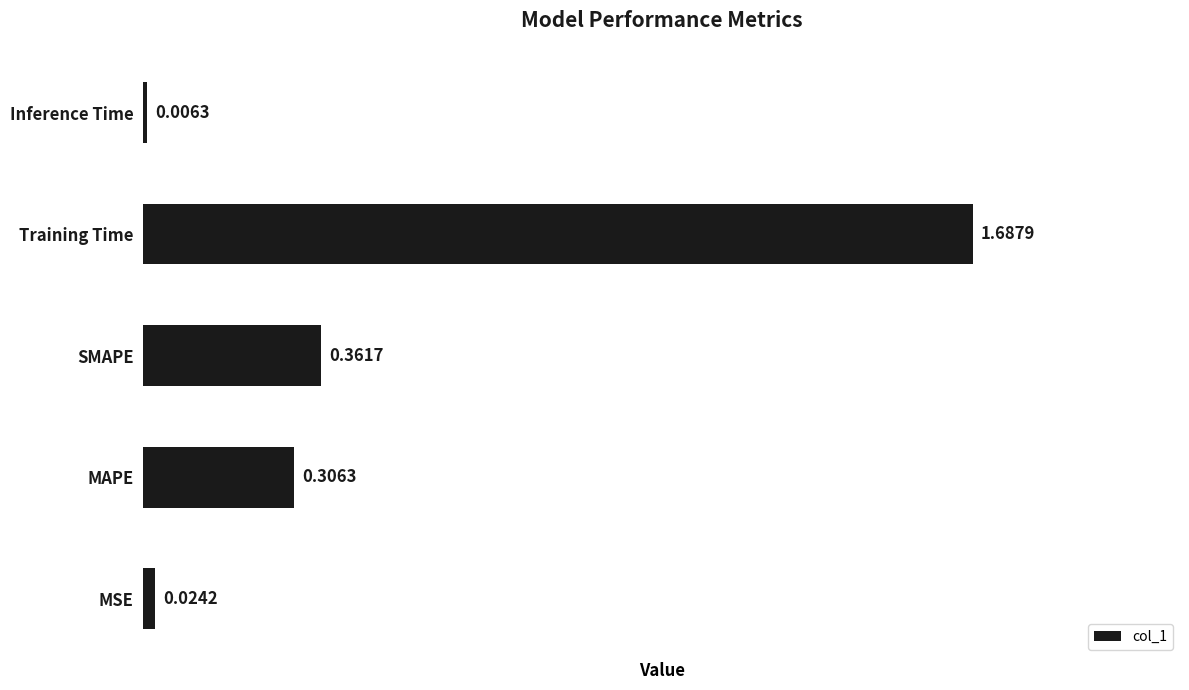

Which has a higher value, Inference Time or SMAPE?

SMAPE